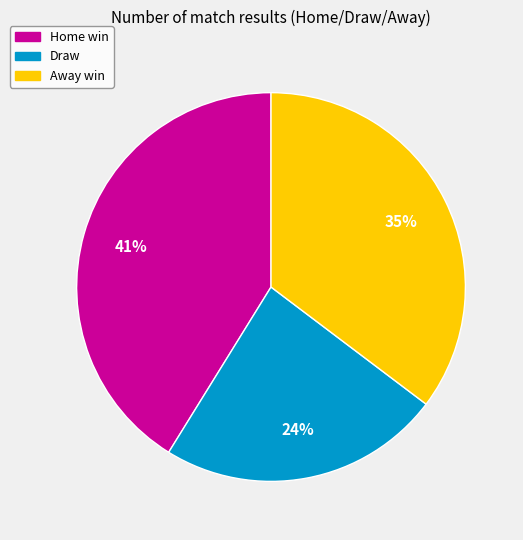

Count the number of slices in the pie.

3